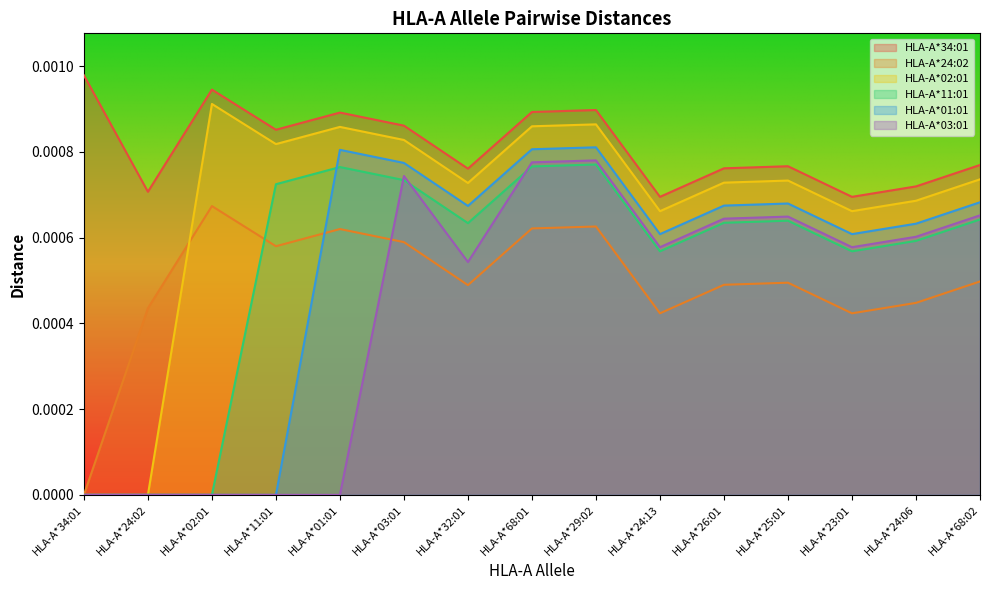

How many lines are shown in the chart?

6